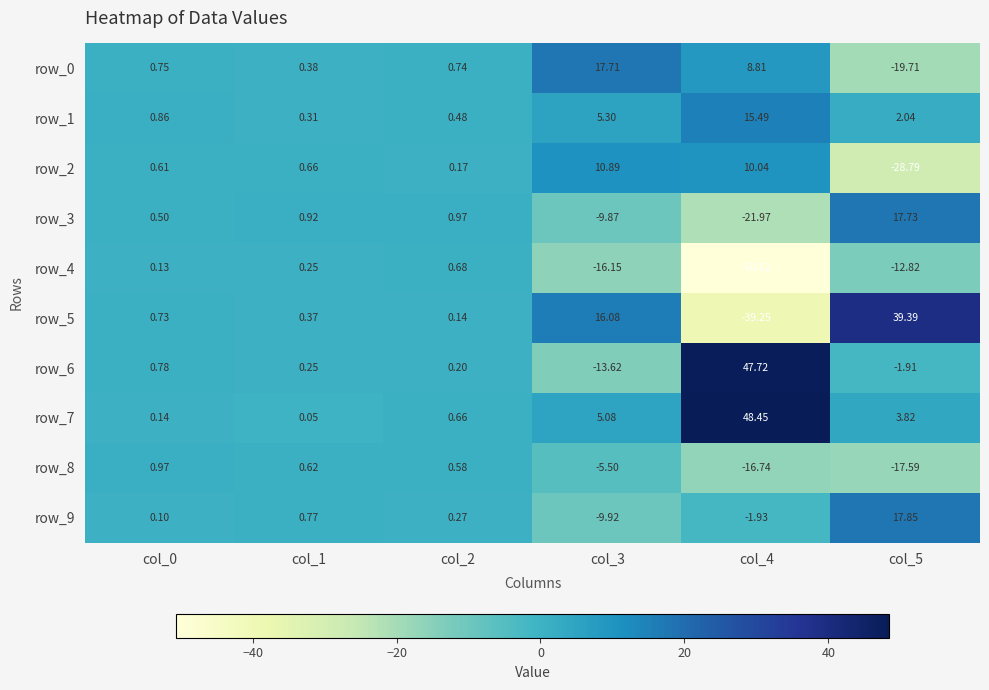

What is the difference between the maximum and minimum values in the row_7 series?

48.4